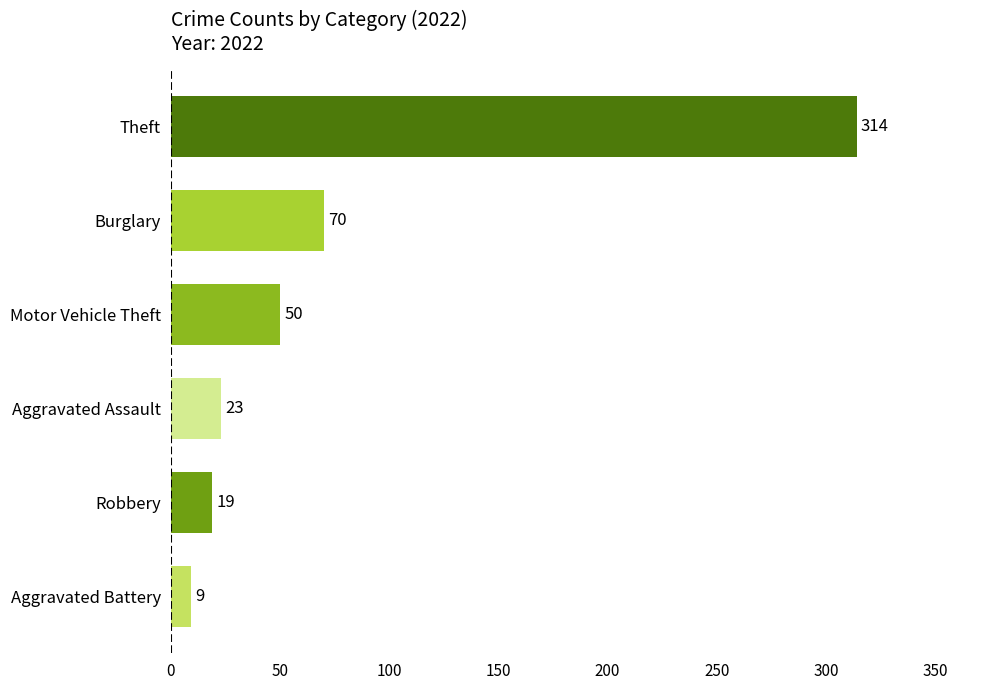

The value at Robbery is 19. True or false?

True